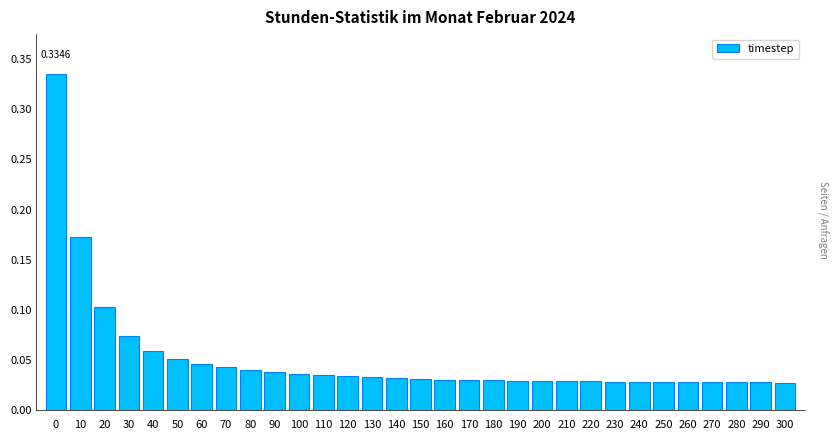

What is the sum of all values?

1.6